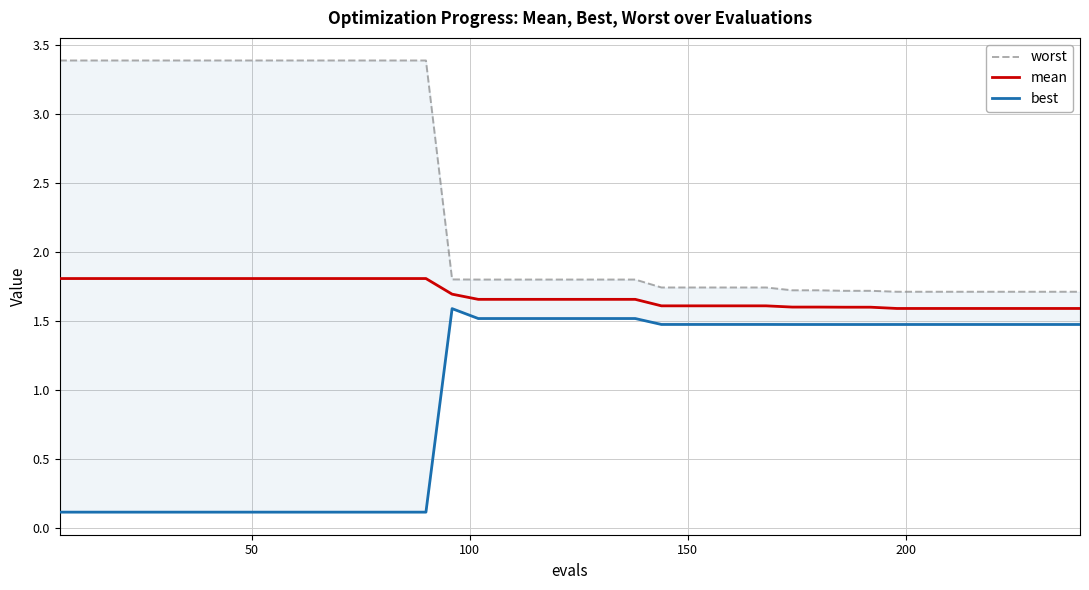

What are all the series names shown in the legend?

worst, mean, best